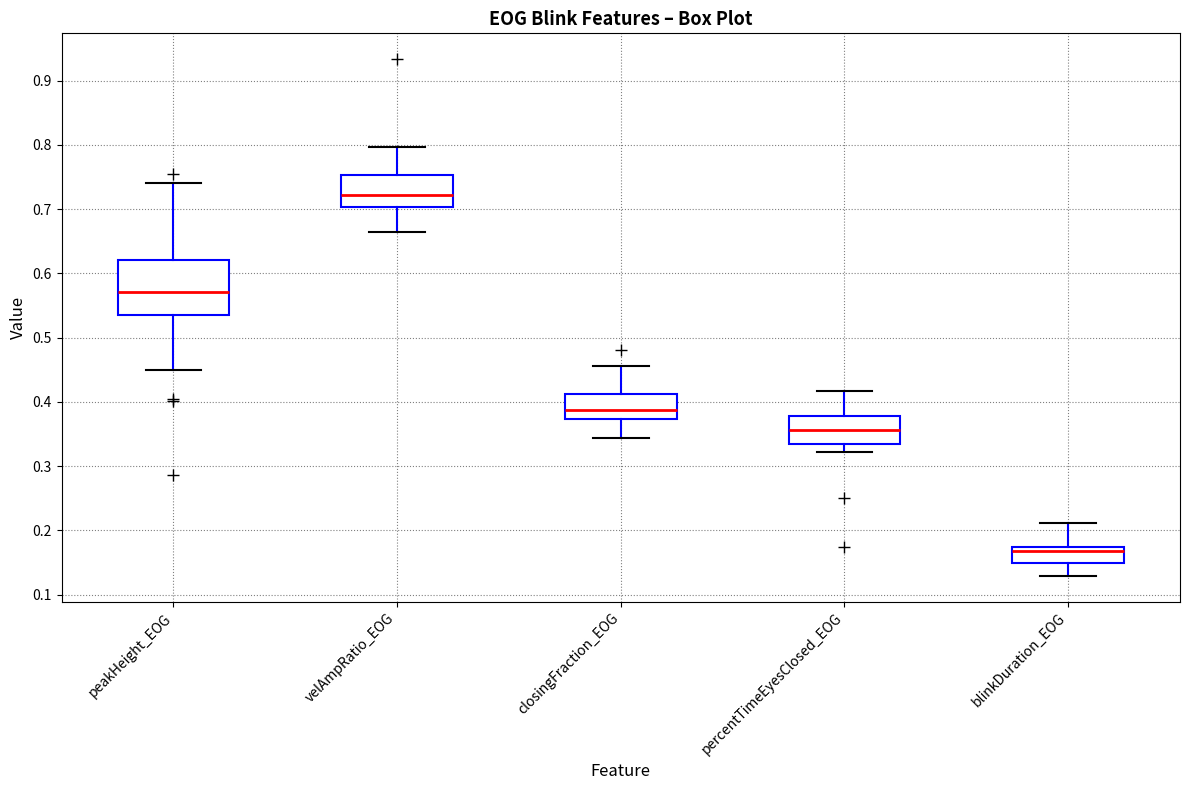

Which box is the tallest, from its lower edge to its upper edge?

peakHeight_EOG